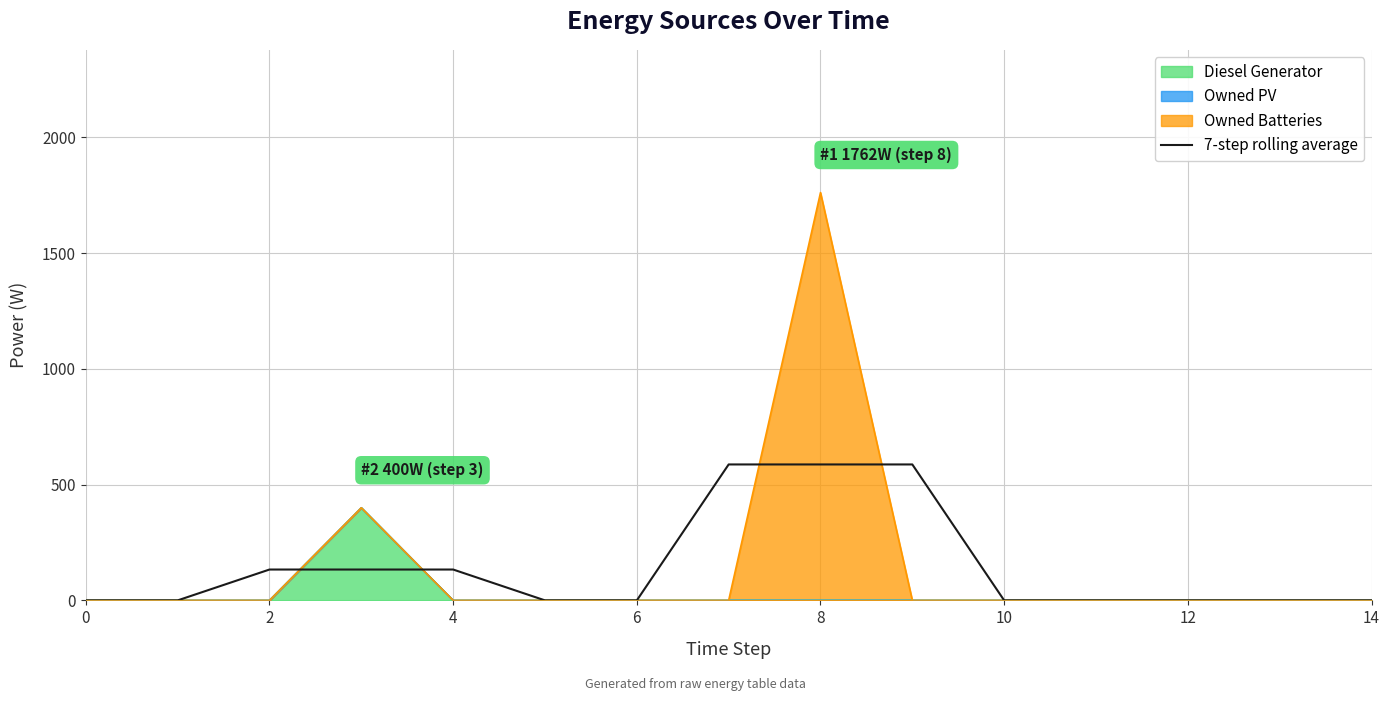

Reading right to left, what are all the values shown in this chart?

0.0	0.0	0.0	0.0	0.0	587.3	587.3	587.3	0.0	0.0	133.3	133.3	133.3	0.0	0.0